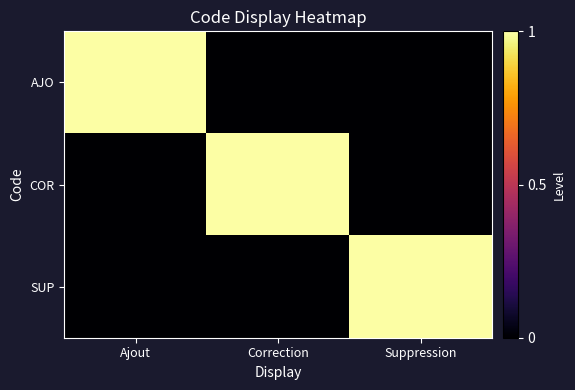

Reading left to right, transcribe all the data shown in this chart.

AJO: Ajout=1	Correction=0	Suppression=0
COR: Ajout=0	Correction=1	Suppression=0
SUP: Ajout=0	Correction=0	Suppression=1